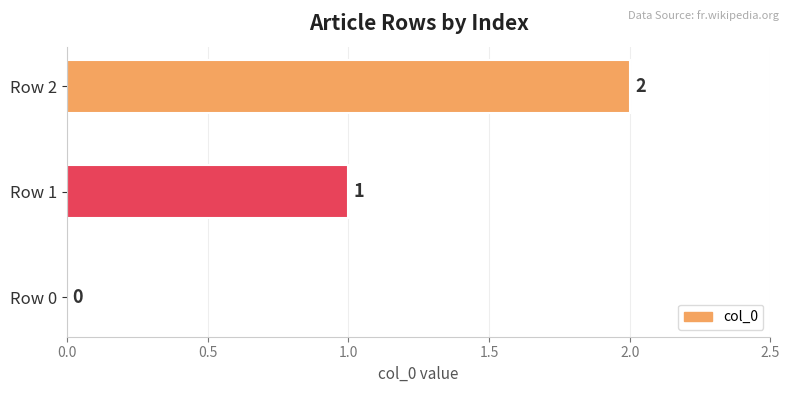

Count the number of categories in the chart.

3